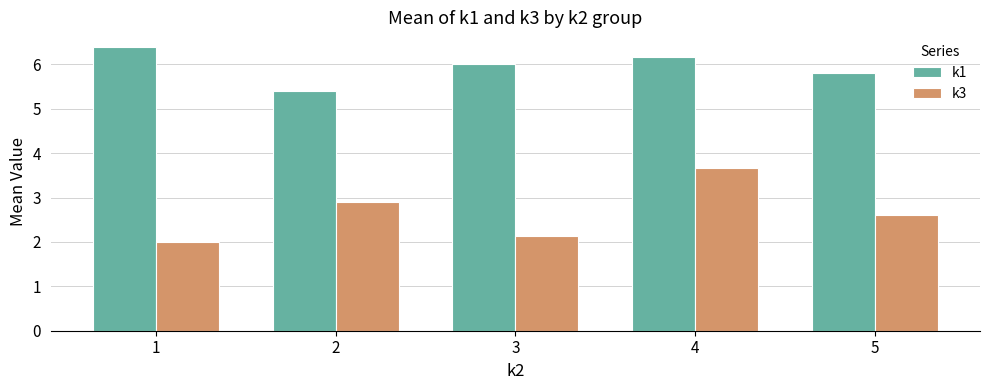

What is the total value across all series at 2?

8.3